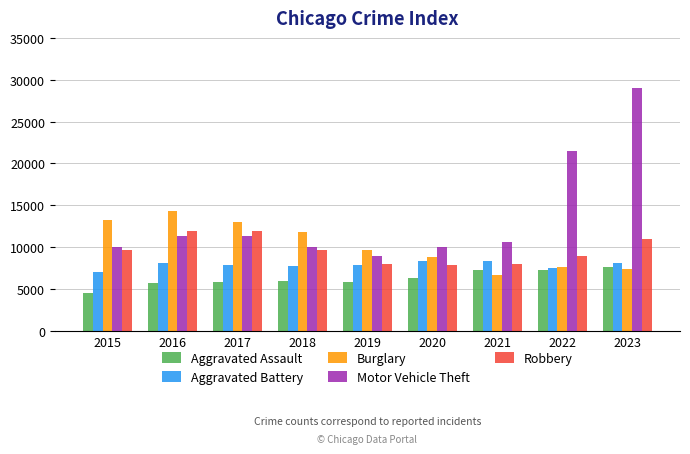

What is the spread (max minus min) of values at 2021?

3941